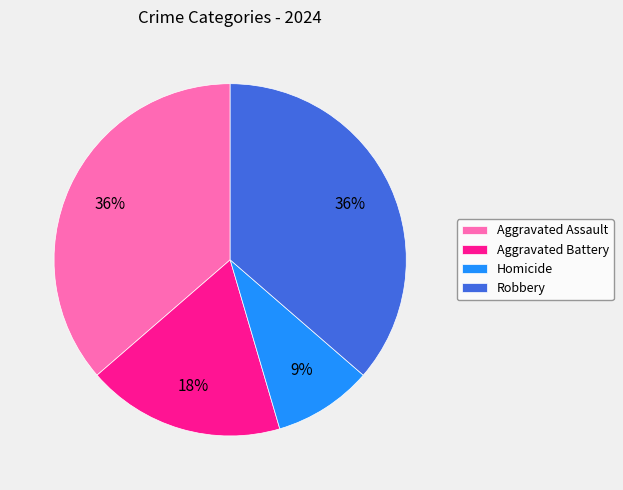

How many segments does this pie chart have?

4